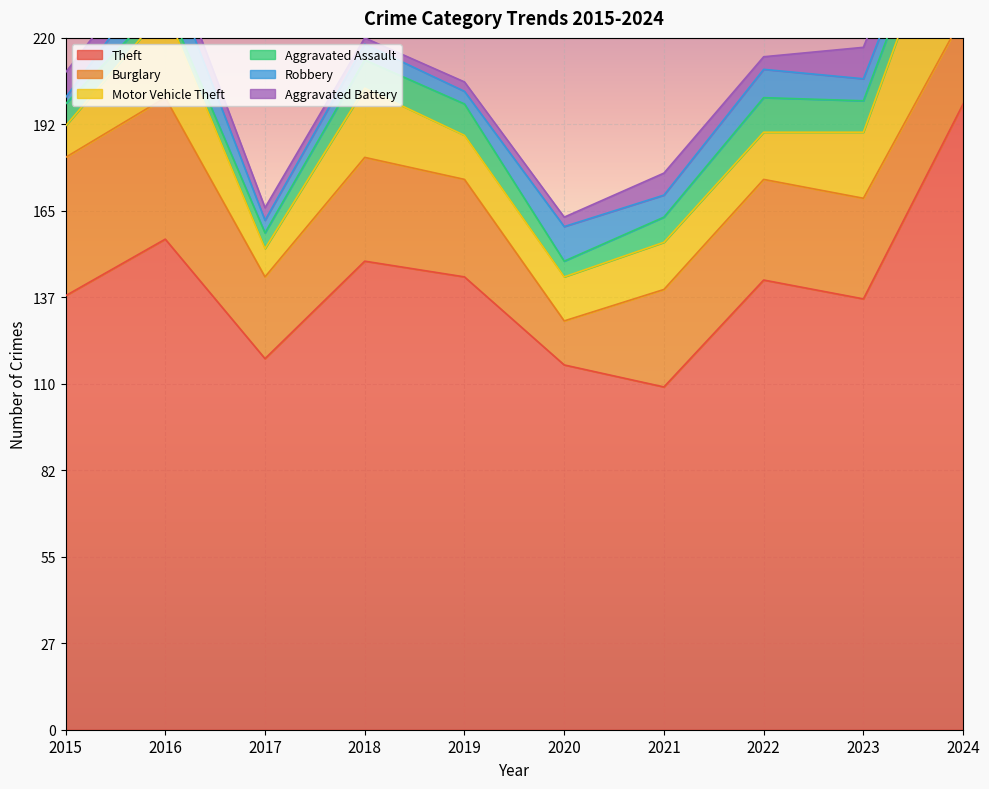

What is the value of the Motor Vehicle Theft point at the 3rd from the left?

9